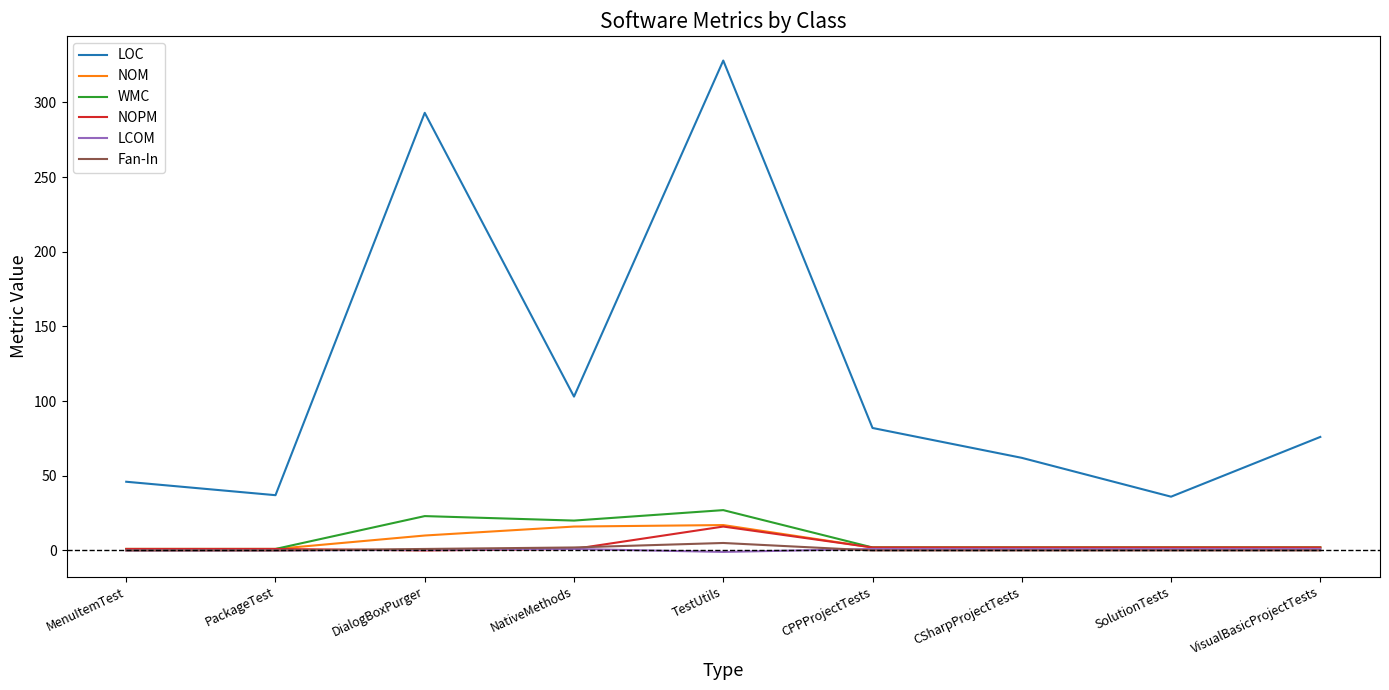

Between TestUtils and SolutionTests, which series saw the biggest shift?

LOC